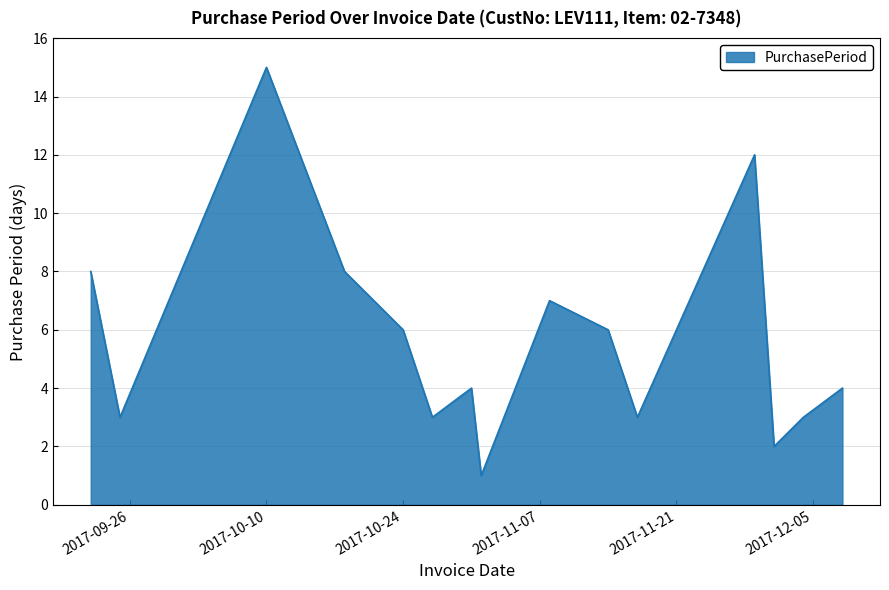

What is the greatest value displayed?

15